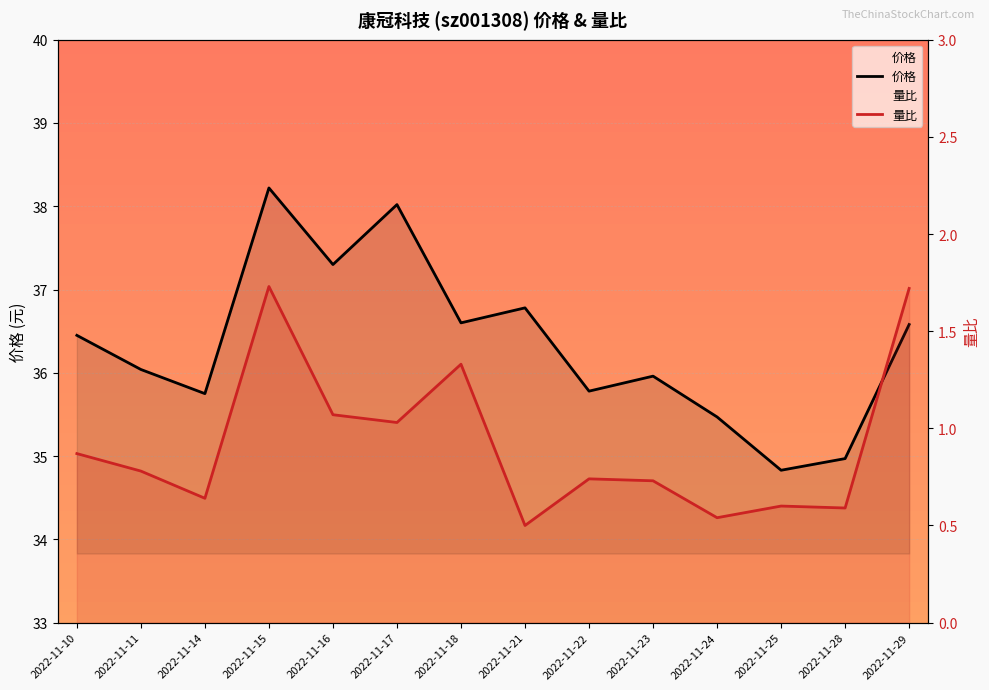

At which category is the sum across all series the highest?

2022-11-15